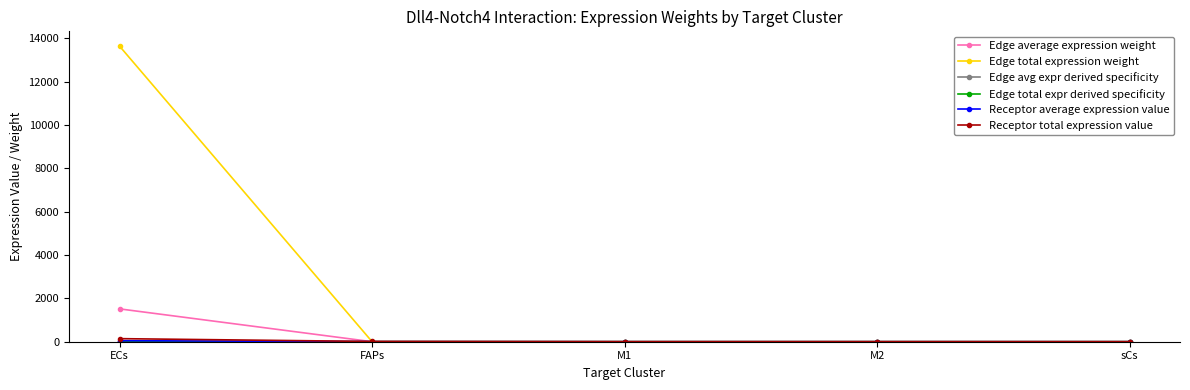

What is the difference between the Edge avg expr derived specificity values at M2 and ECs?

0.9